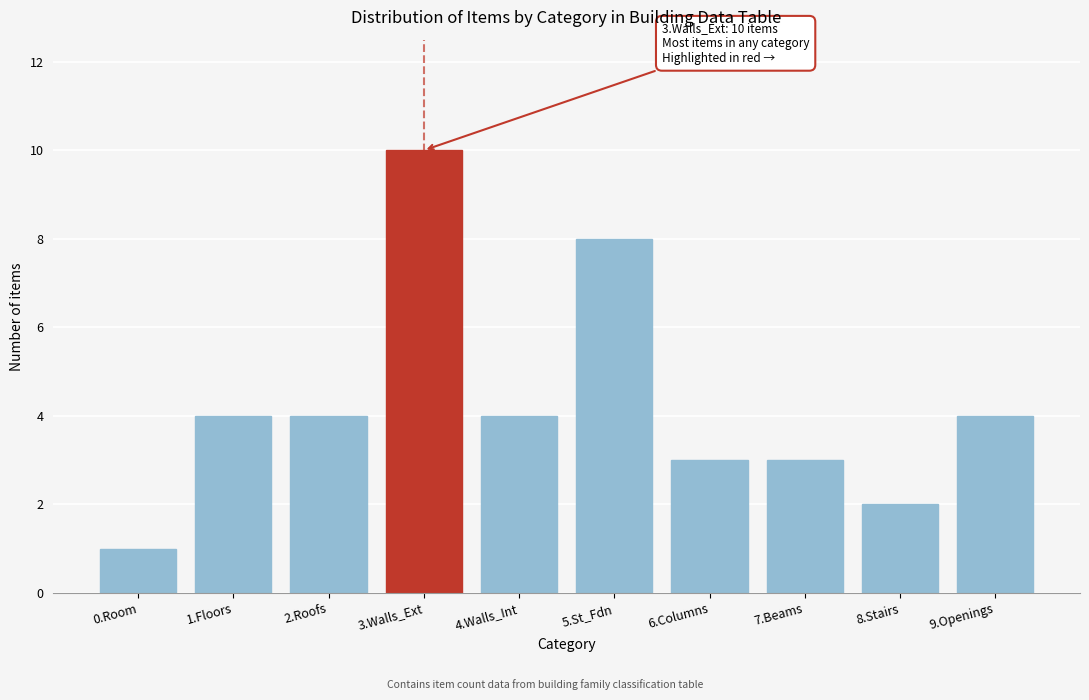

Reading left to right, transcribe all the data shown in this chart.

1	4	4	10	4	8	3	3	2	4